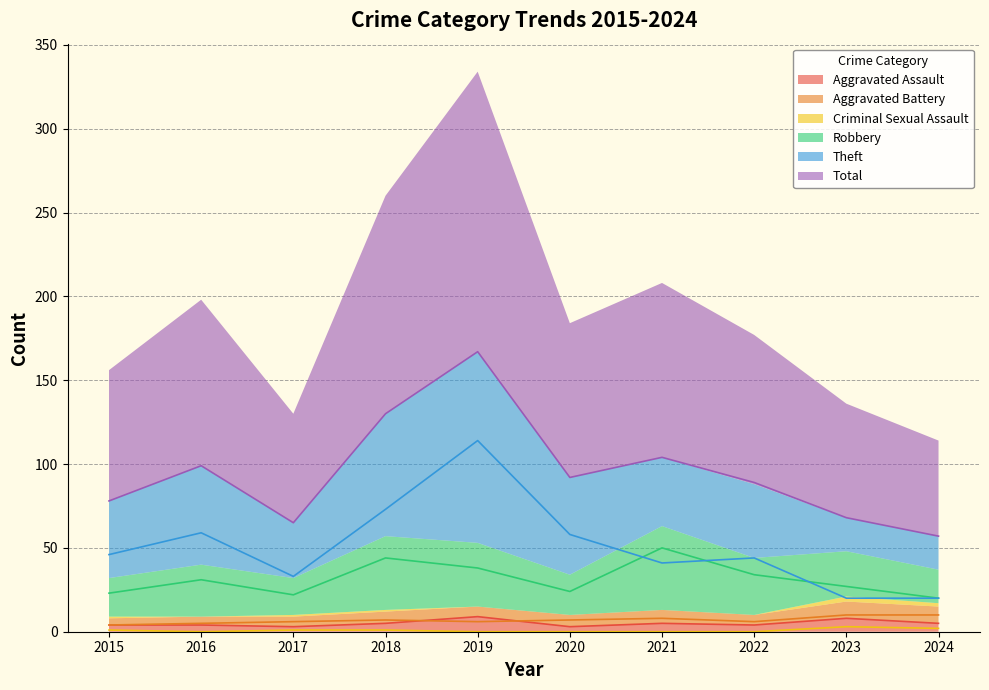

What is the value of the Total point at the 7th from the left?

104